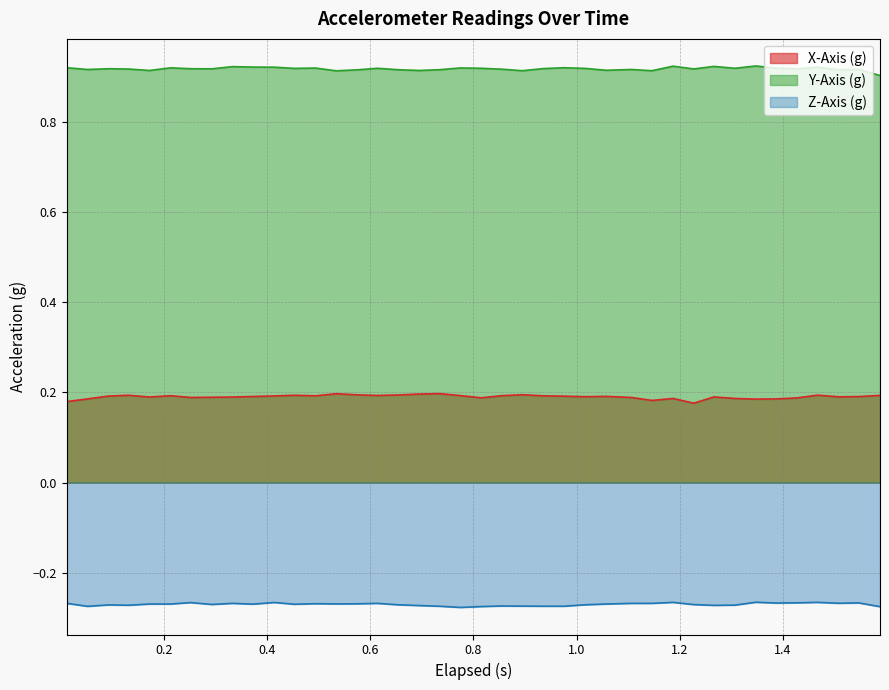

Which series has the largest total across all categories?

Y-Axis (g)